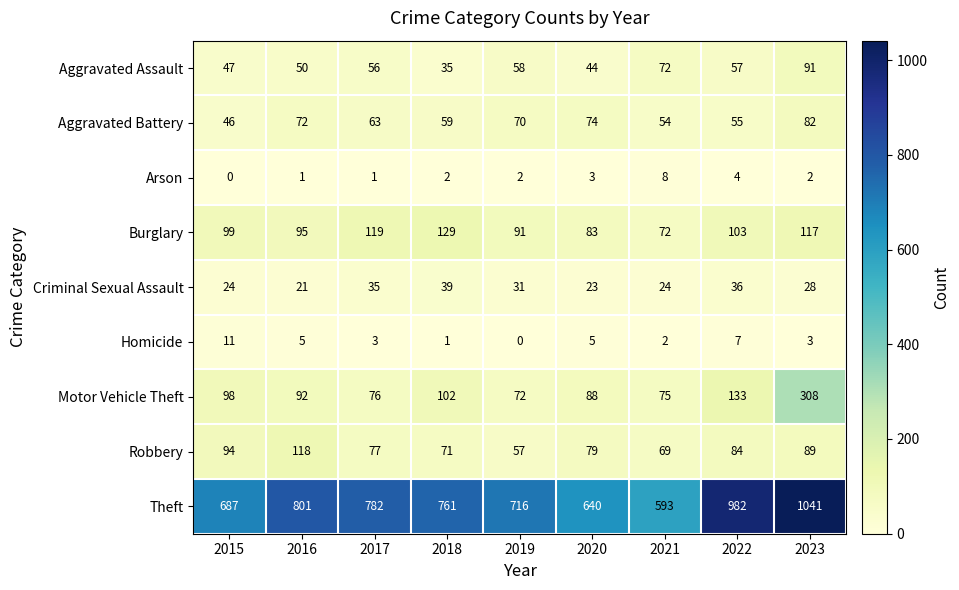

How many categories are shown in the chart?

9